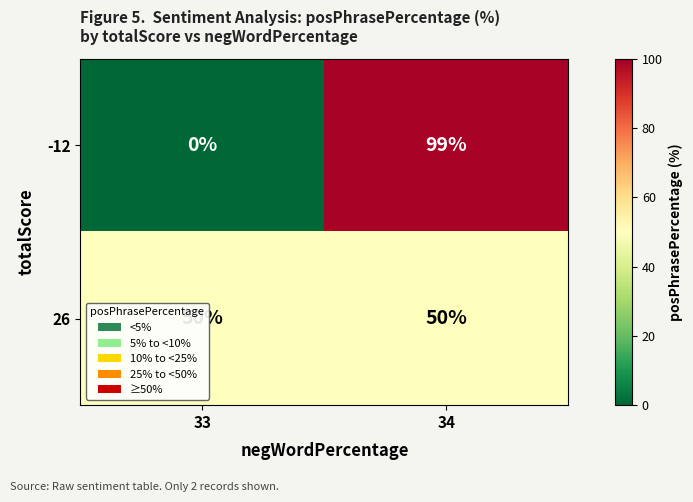

What is the highest value of the -12 series?

99